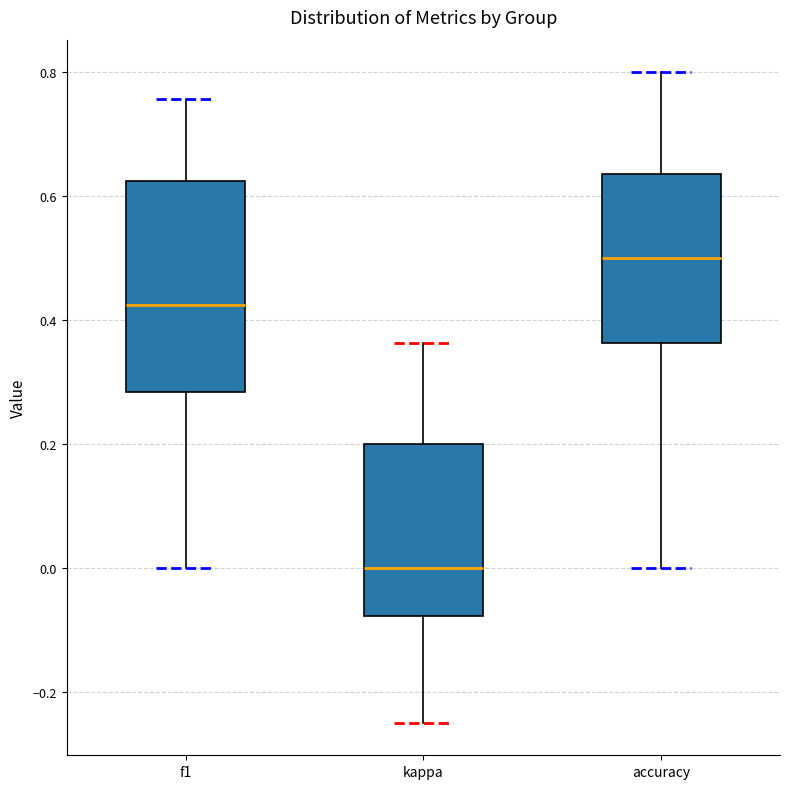

Which box is the tallest, from its lower edge to its upper edge?

f1